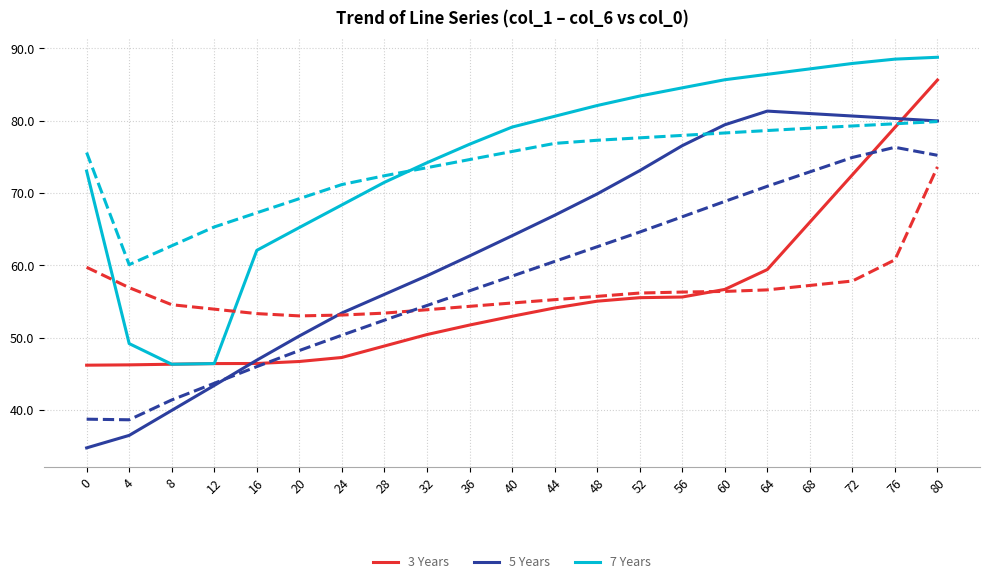

Reading right to left, extract all data points from this chart.

3 Years: 85.6	79.1	72.5	66.0	59.4	56.7	55.6	55.5	55.0	54.1	53.0	51.7	50.4	48.9	47.3	46.7	46.4	46.4	46.3	46.2	46.2
5 Years: 80.0	80.3	80.6	81.0	81.3	79.4	76.5	73.1	69.9	66.9	64.1	61.3	58.6	56.0	53.4	50.2	46.9	43.4	39.9	36.5	34.8
7 Years: 88.8	88.5	87.9	87.2	86.4	85.7	84.5	83.4	82.1	80.6	79.1	76.7	74.2	71.5	68.4	65.2	62.1	46.4	46.3	49.2	73.0